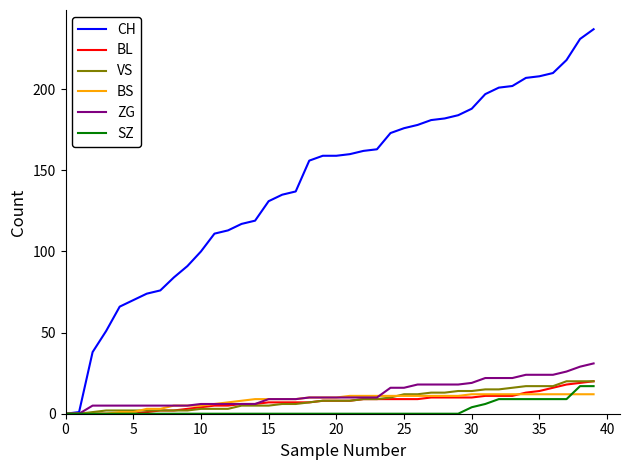

What is the highest value of the VS series?

20